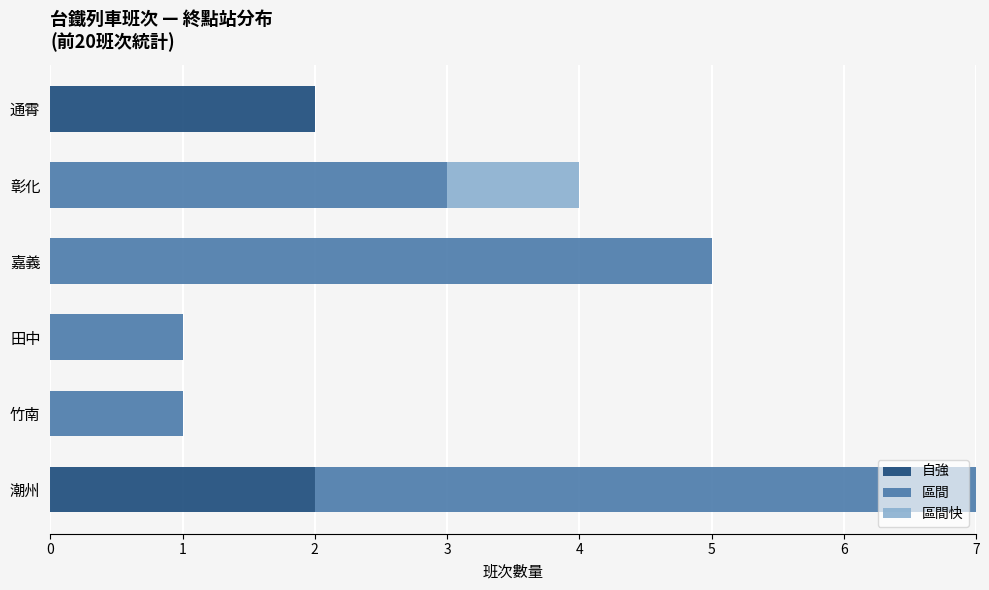

What is the sum of all 自強 values?

4